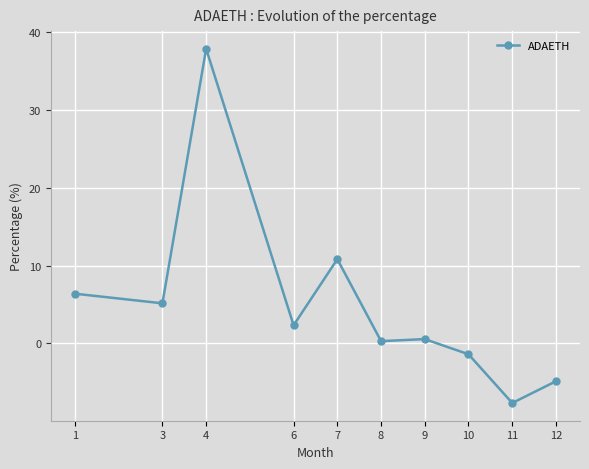

At which category does the data reach its first local peak?

4